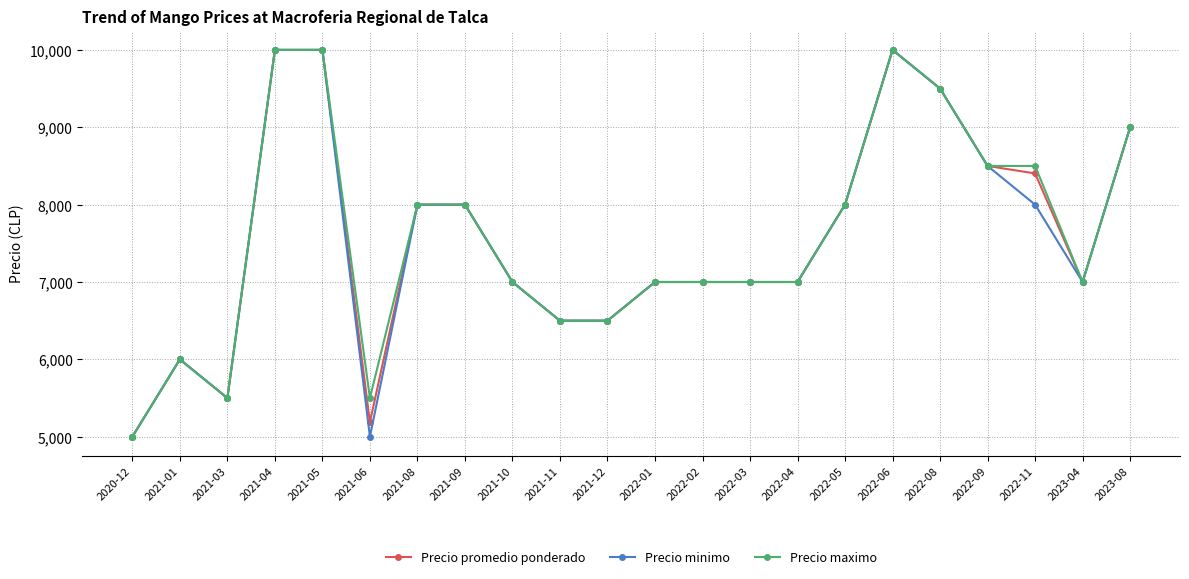

Between 2021-05 and 2021-06, which series saw the biggest shift?

Precio minimo